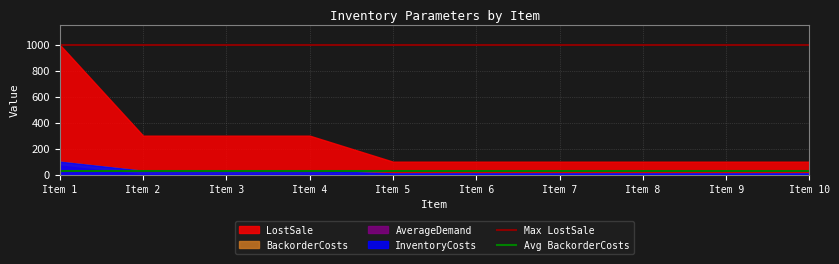

What is the smallest value displayed?

25